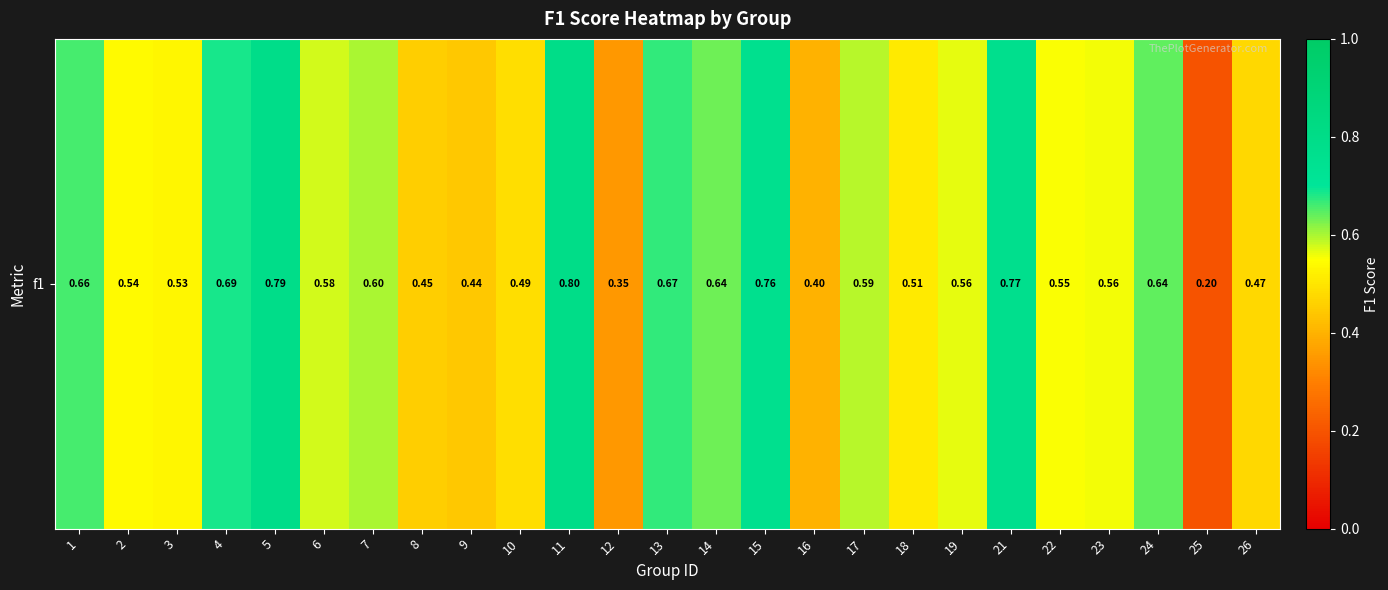

Reading left to right, transcribe all the data shown in this chart.

1=0.7	2=0.5	3=0.5	4=0.7	5=0.8	6=0.6	7=0.6	8=0.5	9=0.4	10=0.5	11=0.8	12=0.3	13=0.7	14=0.6	15=0.8	16=0.4	17=0.6	18=0.5	19=0.6	21=0.8	22=0.6	23=0.6	24=0.6	25=0.2	26=0.5